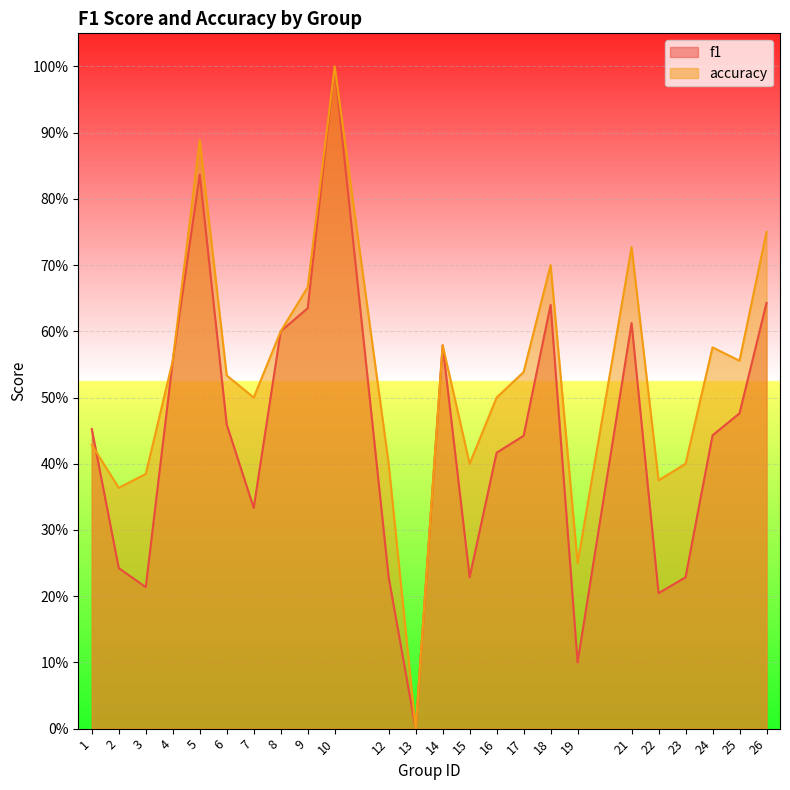

Where is the first local maximum for accuracy?

5